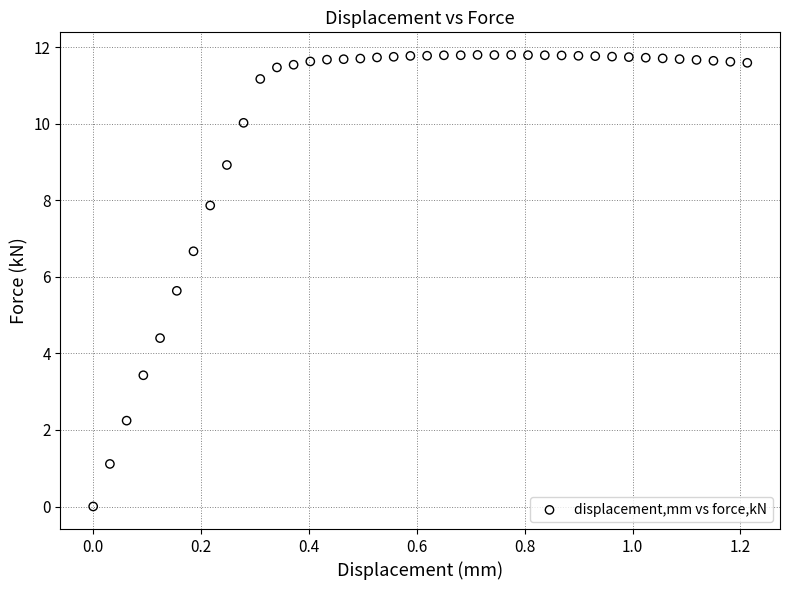

What is the range of X values (max minus min)?

1.2